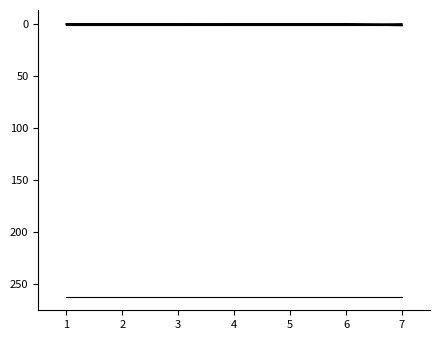

How many lines are shown in the chart?

6